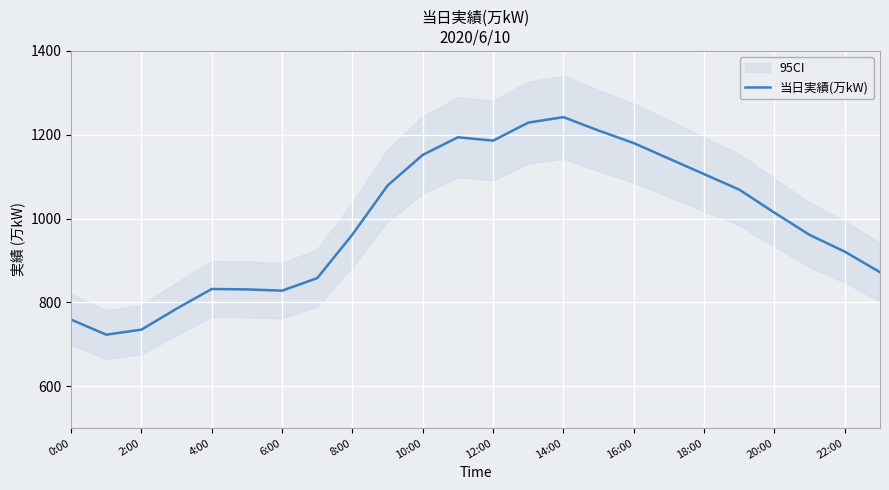

What is the lowest value of the 当日実績(万kW) series?

723